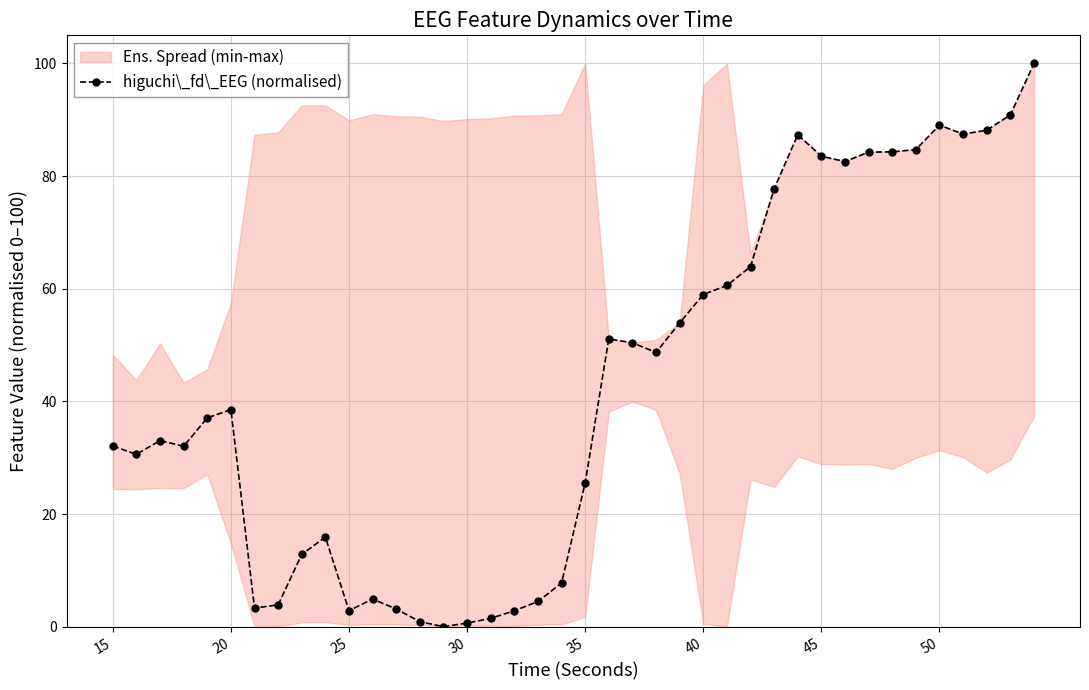

True or false: higuchi\_fd\_EEG (normalised) has more than 2 points higher than both neighbors.

True